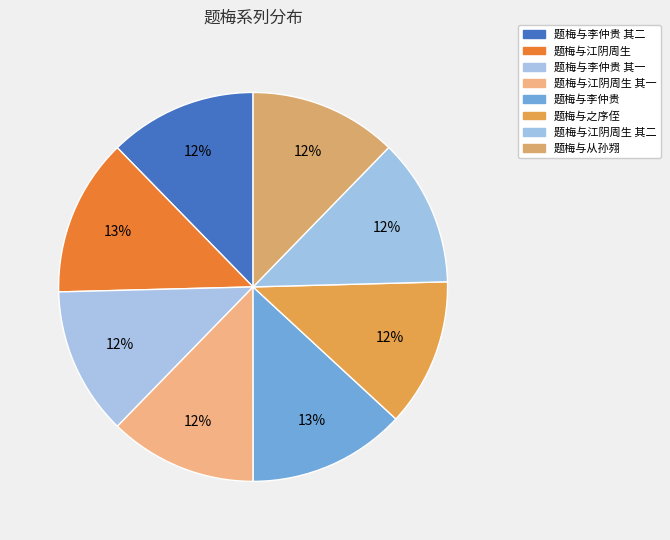

To the nearest percent, what is the difference between the largest and smallest slice percentages?

1%